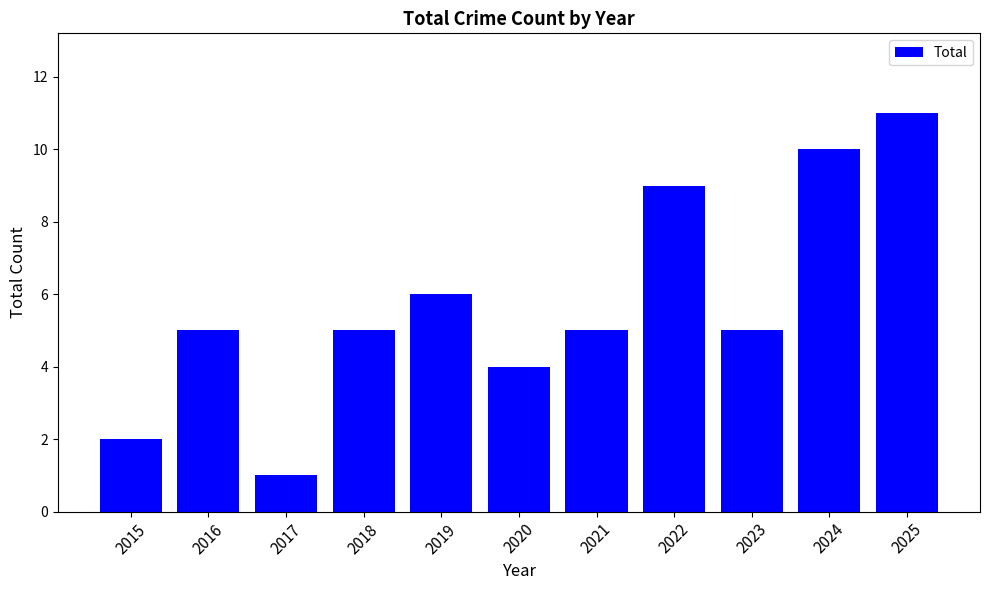

Reading right to left, list all the values displayed in this chart.

11	10	5	9	5	4	6	5	1	5	2